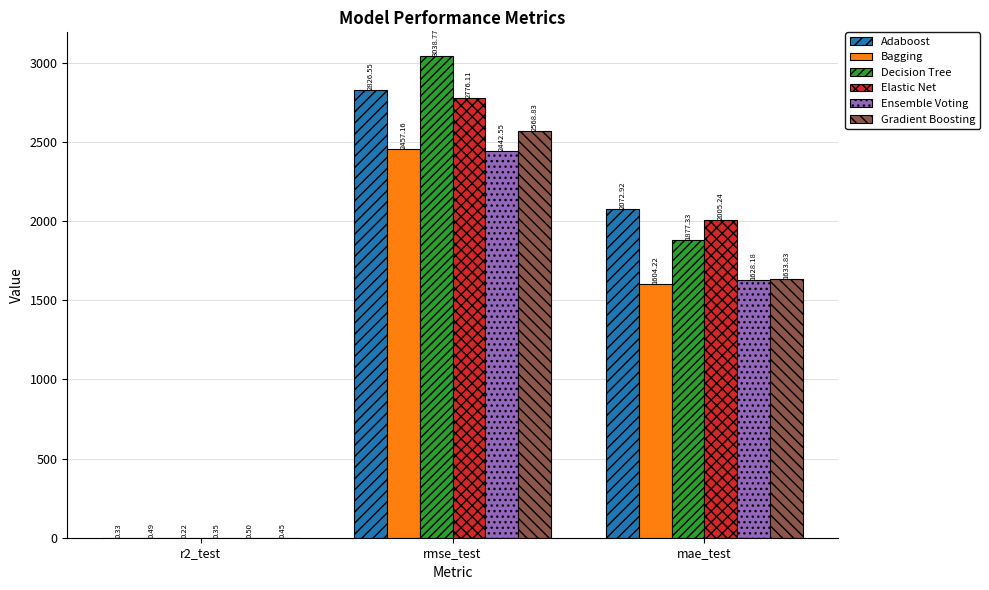

At which category is the sum across all series the highest?

rmse_test